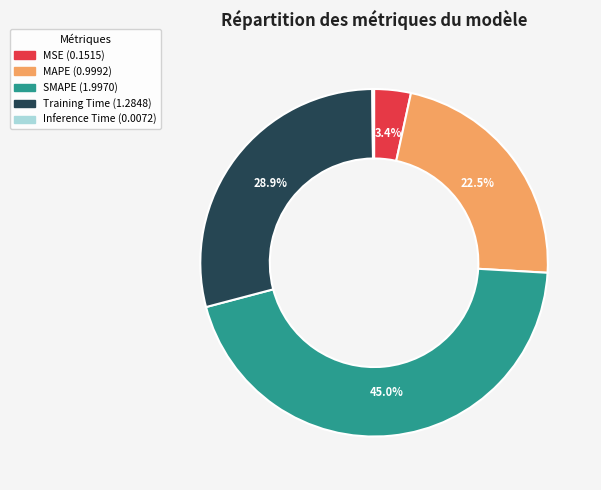

Which slice is the largest?

SMAPE